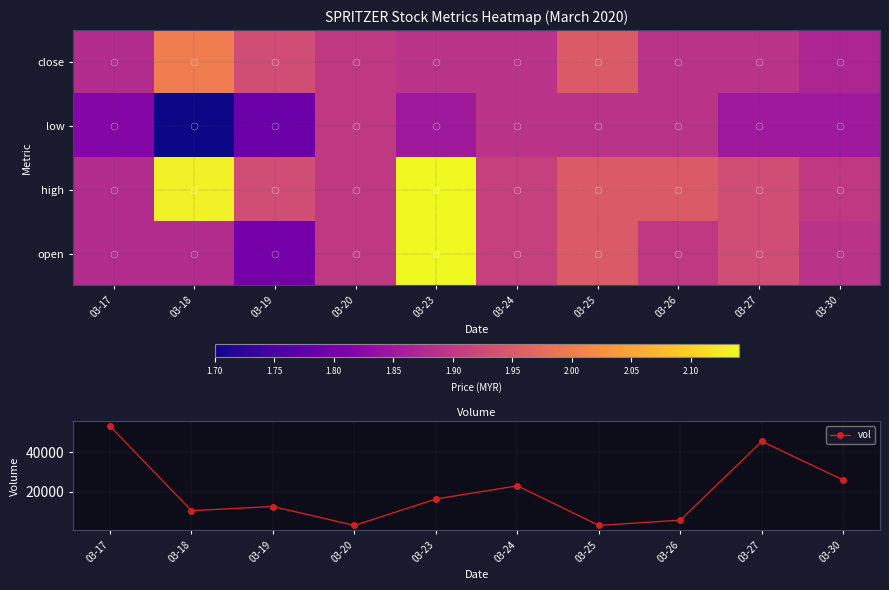

Where is the first local maximum for vol?

03-19